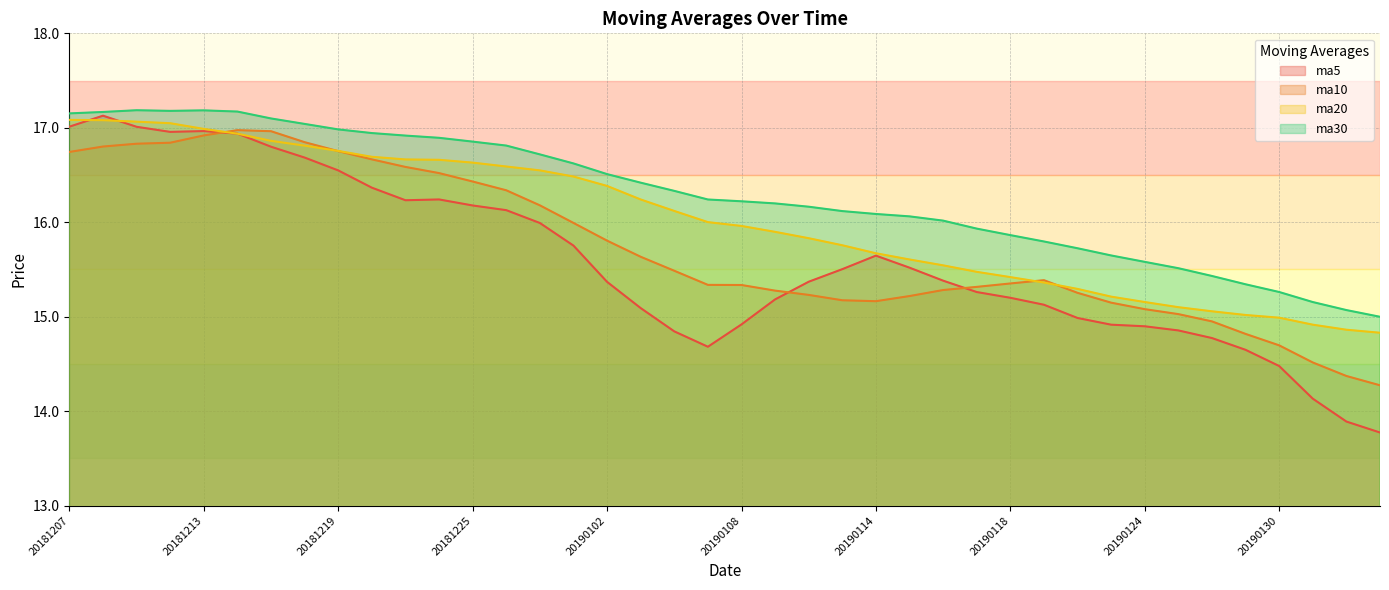

Which series has the largest total across all categories?

ma30